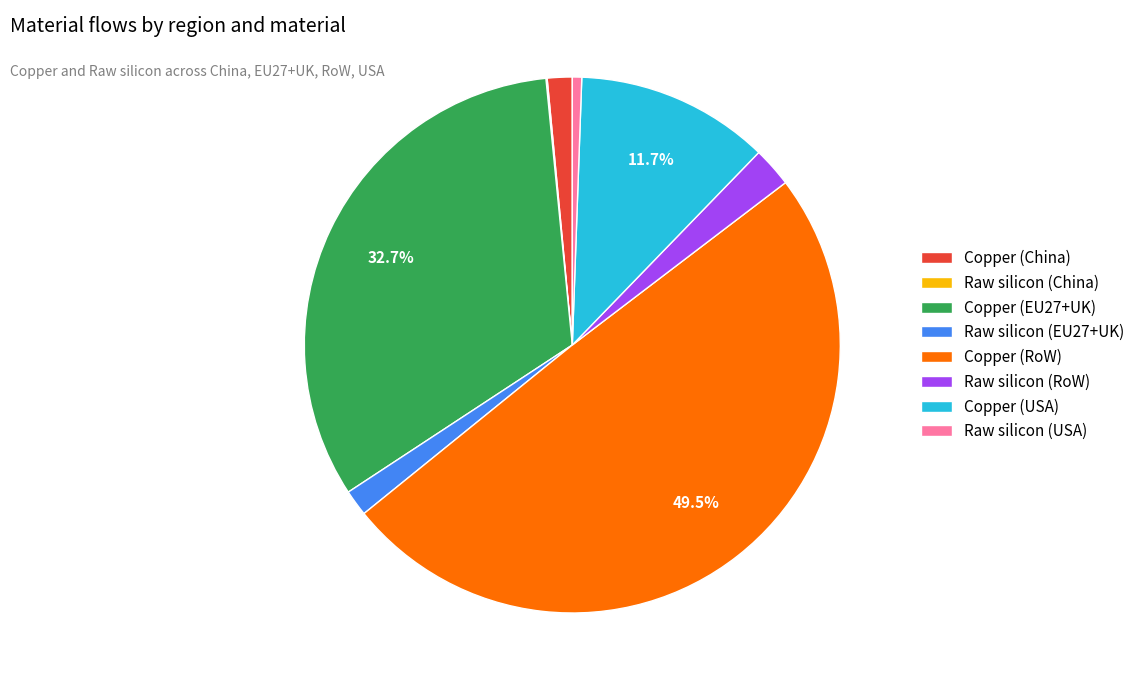

To the nearest percent, what portion does Raw silicon (EU27+UK) represent?

2%